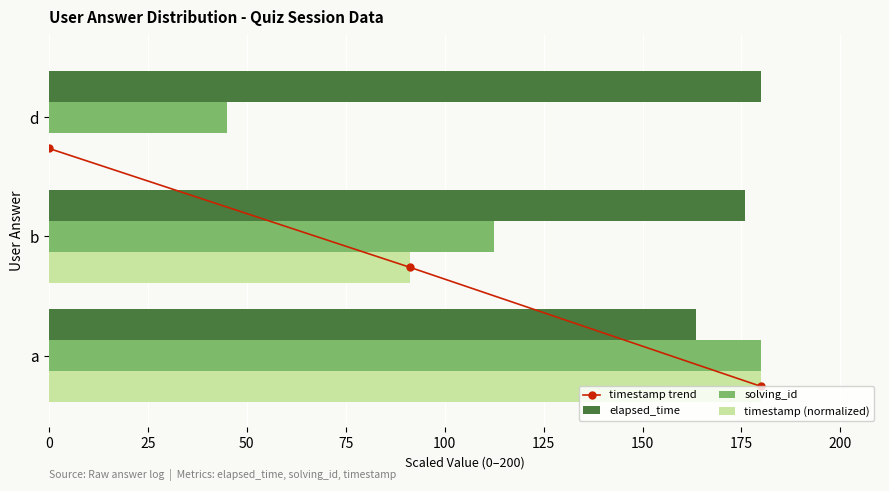

Is it true that elapsed_time equals 60.2 at d?

False